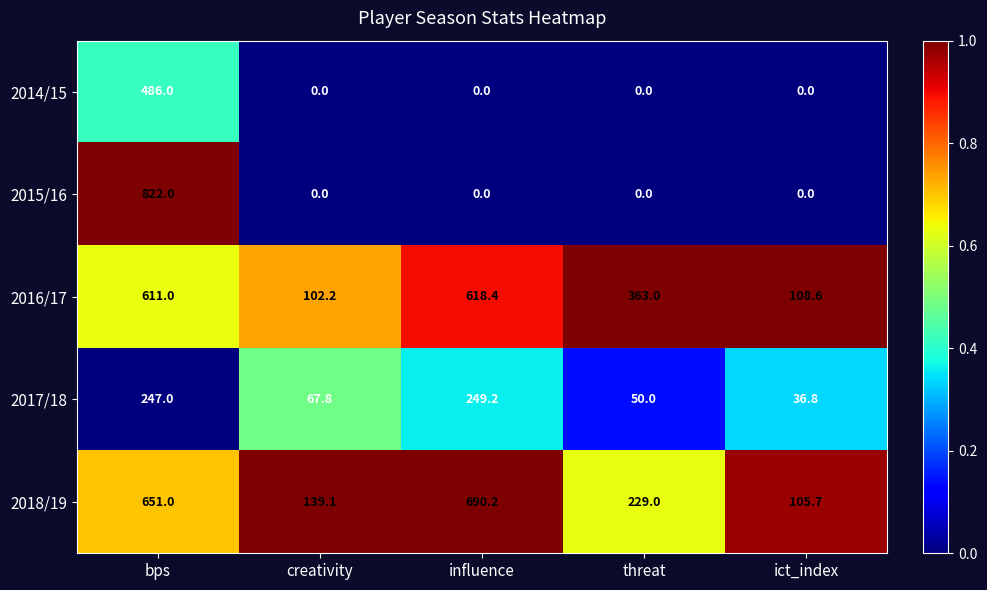

What is the spread (max minus min) of values at threat?

363.0